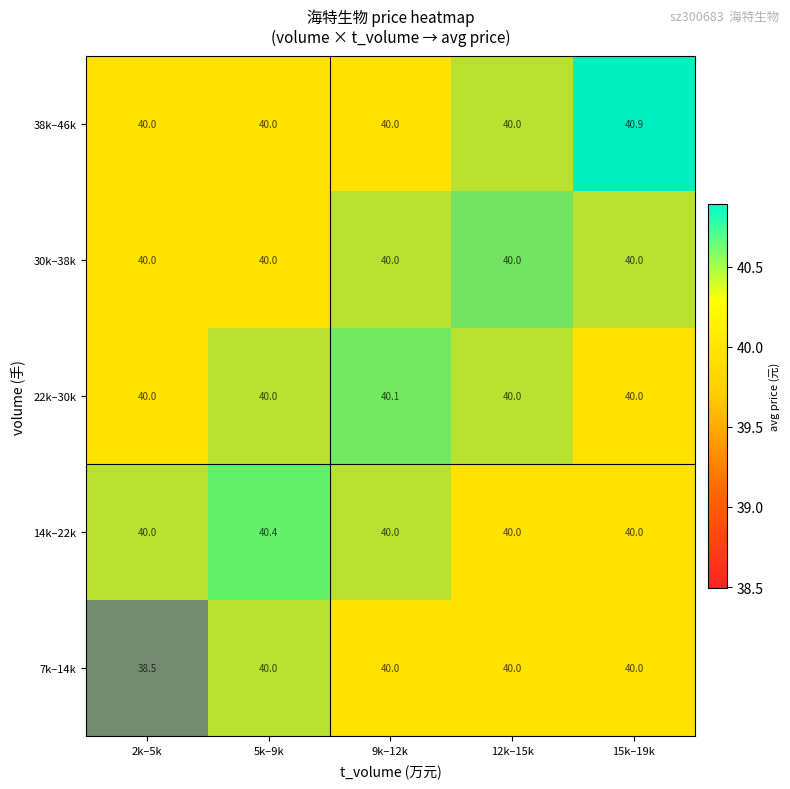

At which label does 22k–30k reach its peak?

9k–12k